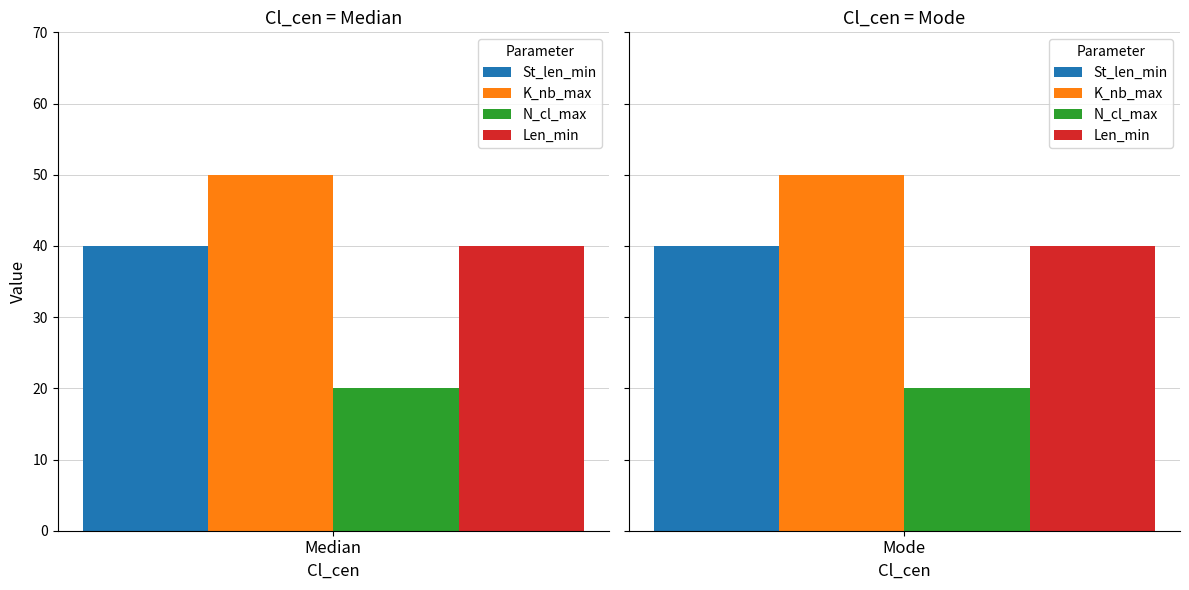

How many bars are there in total?

8